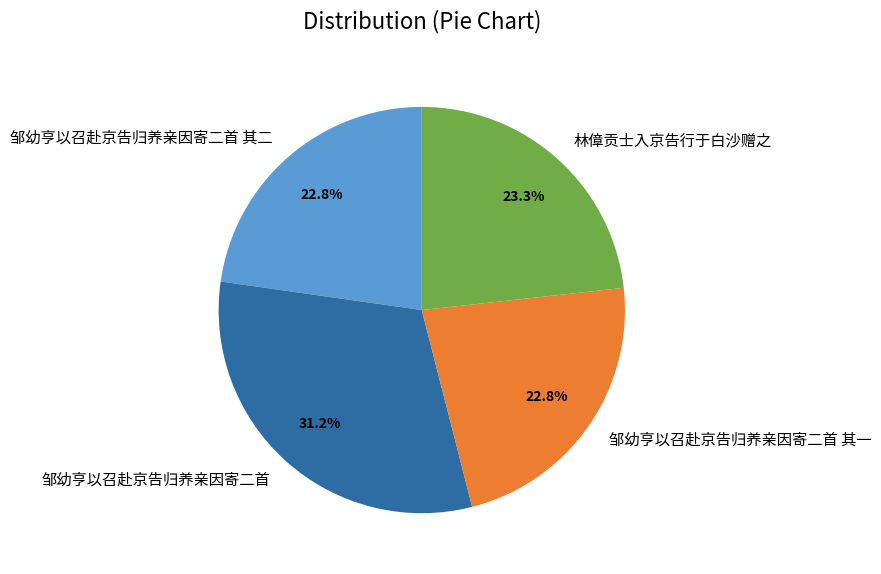

How many slices are in this pie chart?

4